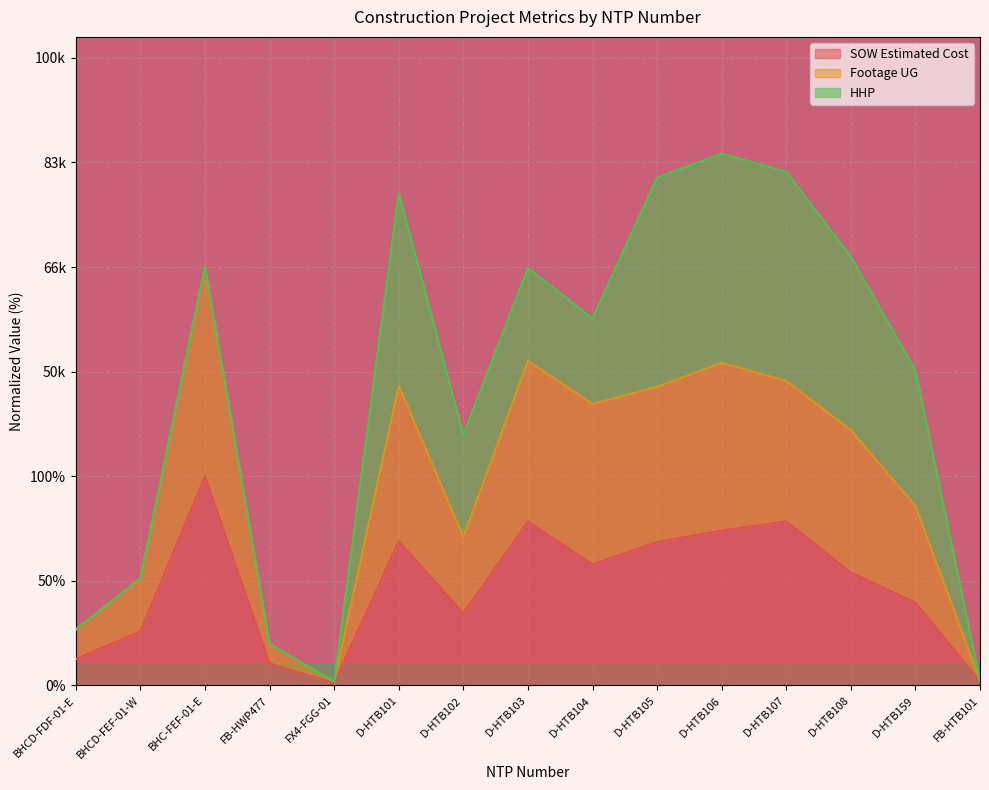

True or false: SOW Estimated Cost and Footage UG intersect in this chart.

False